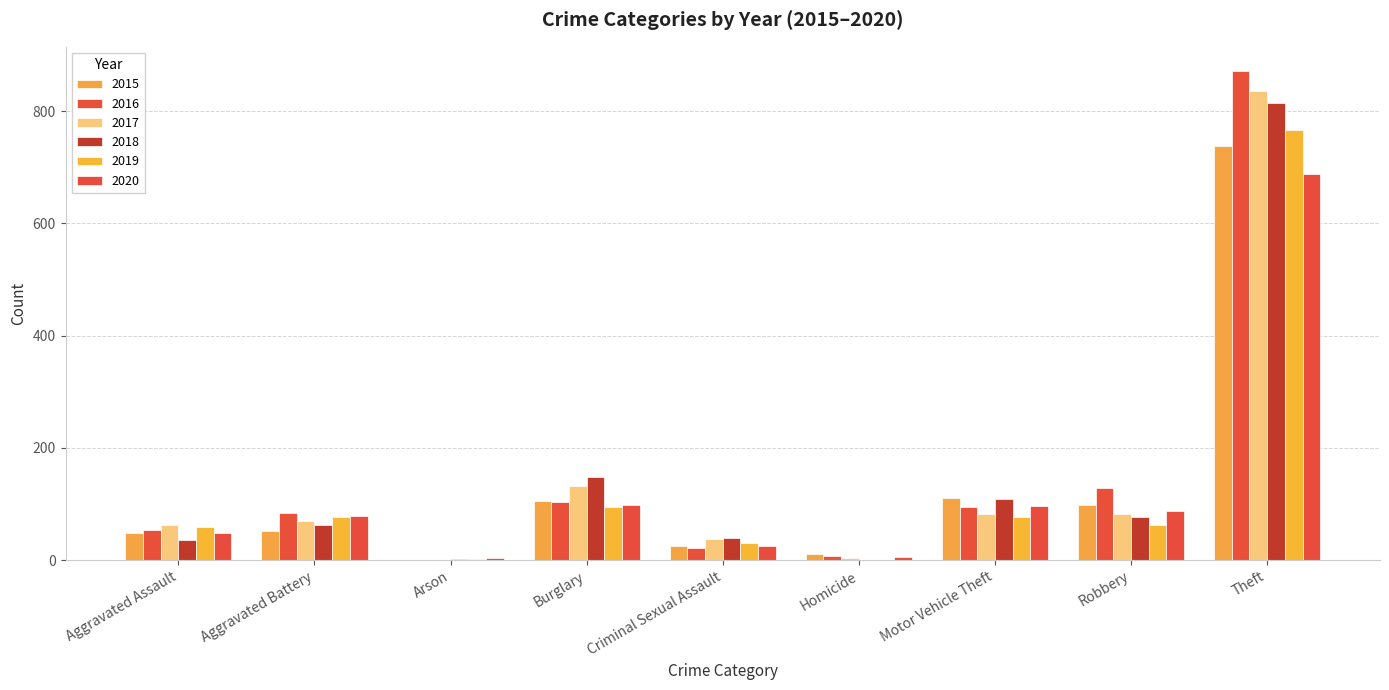

What is the sum of the 2015 values at Aggravated Assault and Robbery?

148